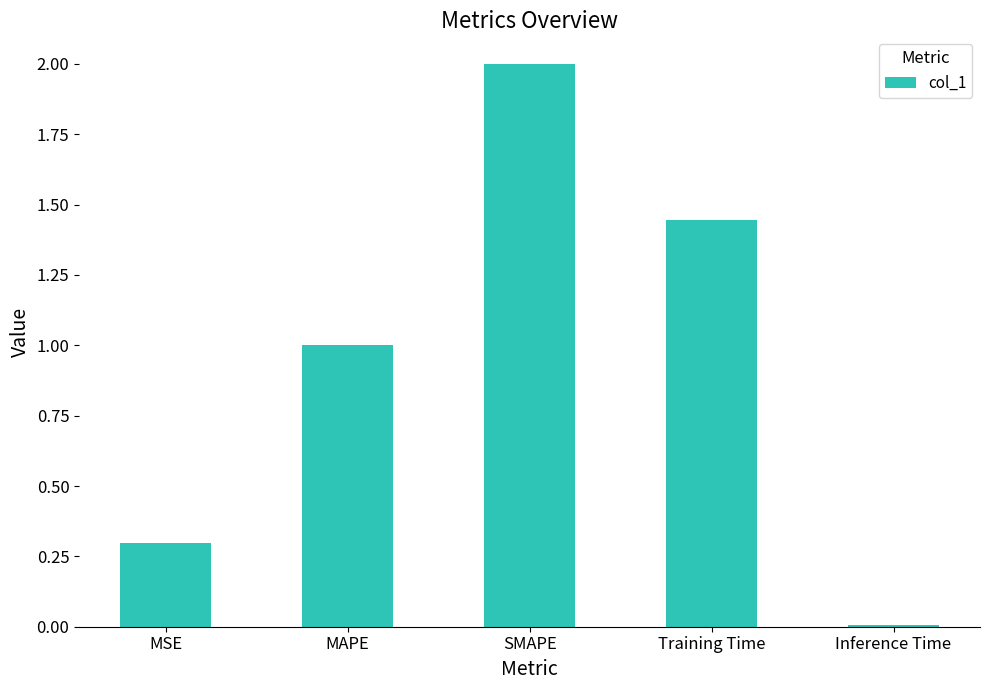

What is the label of the 3rd bar from the right?

SMAPE